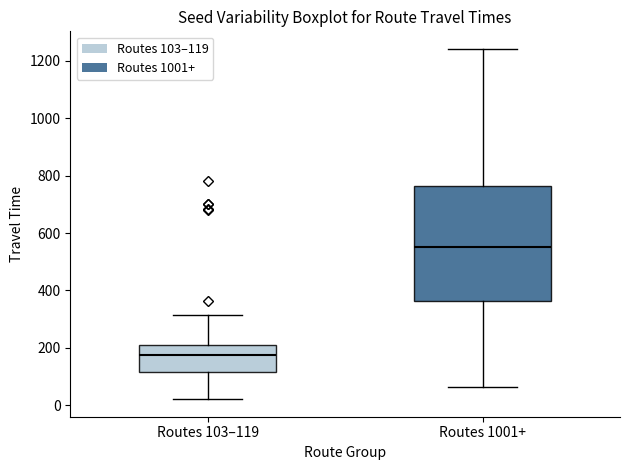

Reading left to right, transcribe this box plot: for each box, give where its median line is, the range the box spans, and where its two whiskers end, as read against the y-axis. The values are not printed on the chart, so give them approximately, as read against the axis.

Routes 103–119: median 180, box 120 to 200, whiskers 20 to 320
Routes 1001+: median 540, box 360 to 760, whiskers 60 to 1240